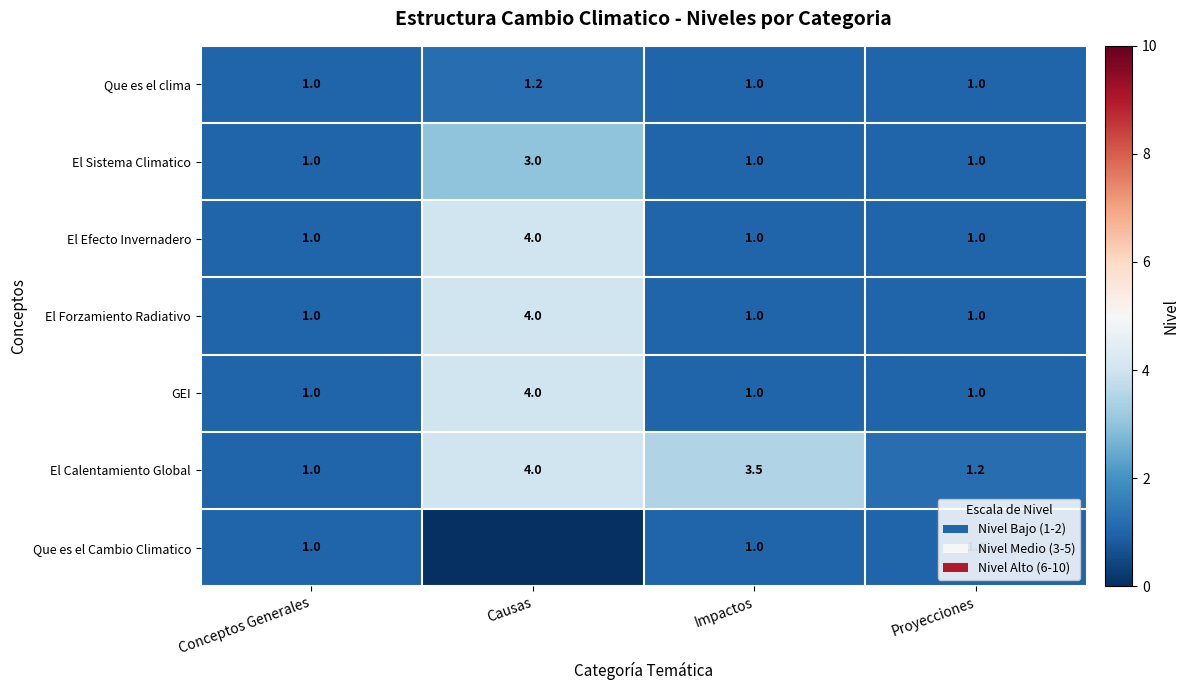

What is the approximate value of El Calentamiento Global at Causas?

4.0